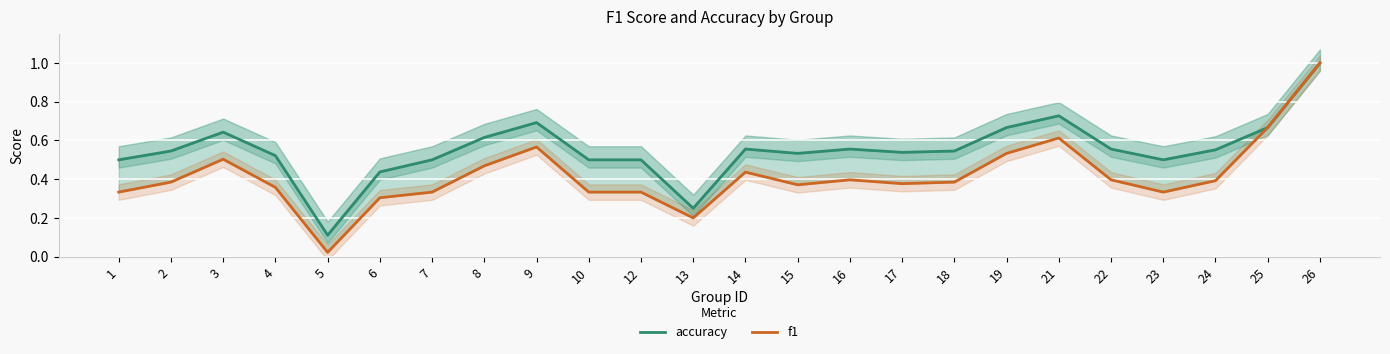

True or false: accuracy has a value of 0.5 at 12.

True